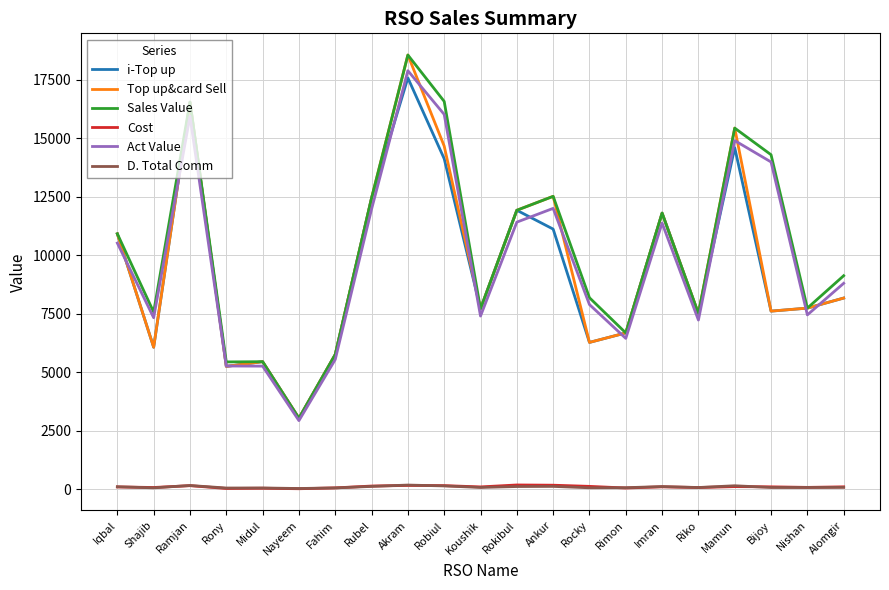

What is the sum of all D. Total Comm values?

1919.5